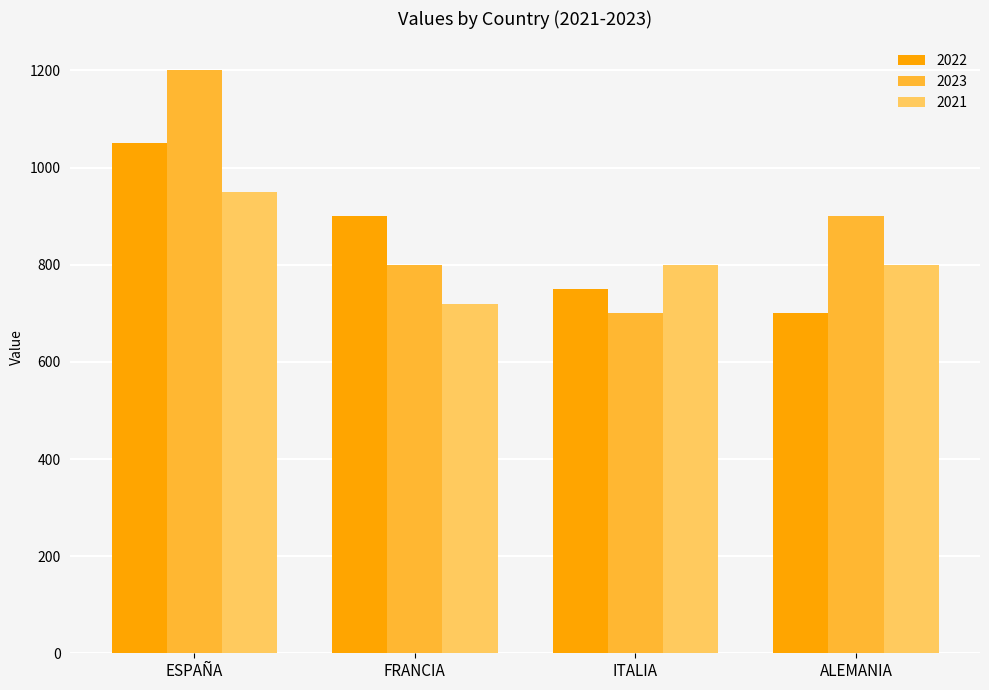

True or false: 2023 has a value of 1170 at FRANCIA.

False